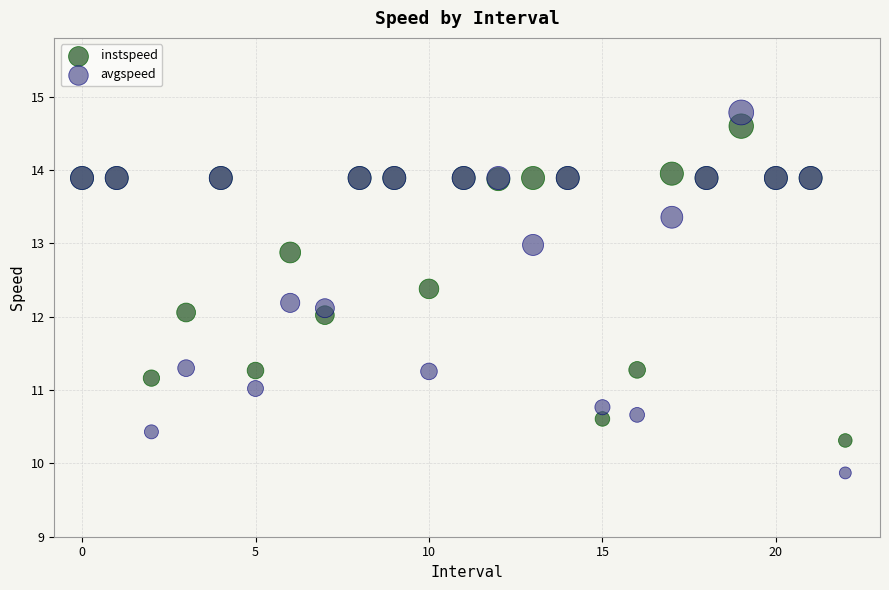

Which series reaches the minimum Y coordinate?

avgspeed